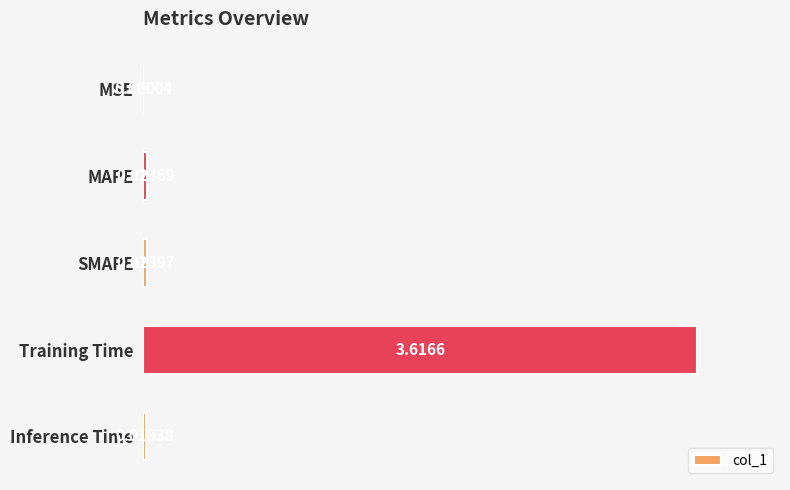

Which category has the highest value across all series?

Training Time